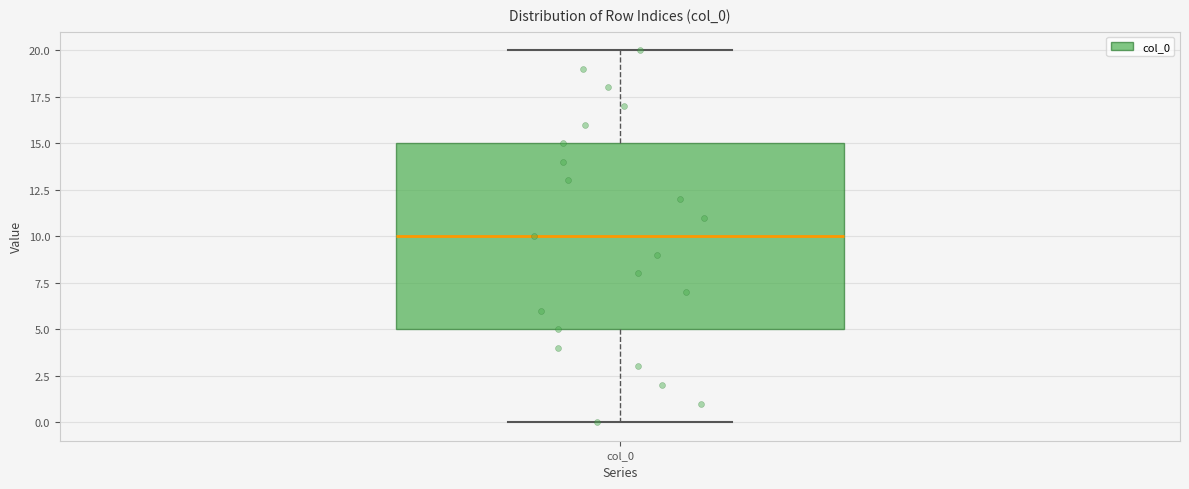

Read this box plot against the y-axis: the position of the median line, the range covered by the box, and the ends of both whiskers. The values are not printed on the chart, so give them approximately, as read against the axis.

median 10, box 5 to 15, whiskers 0 to 20